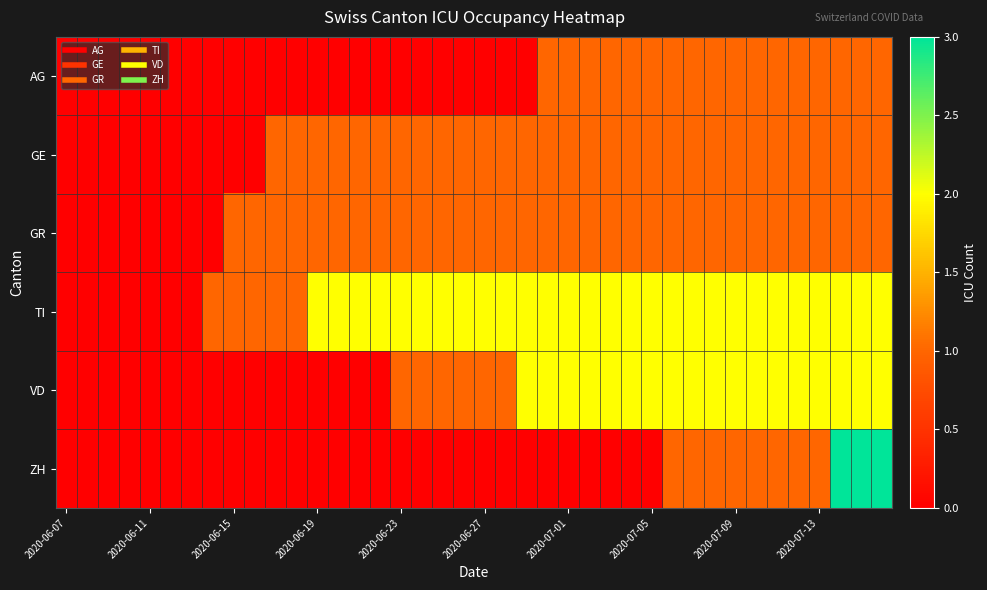

Which label corresponds to the smallest value in the chart?

2020-06-07